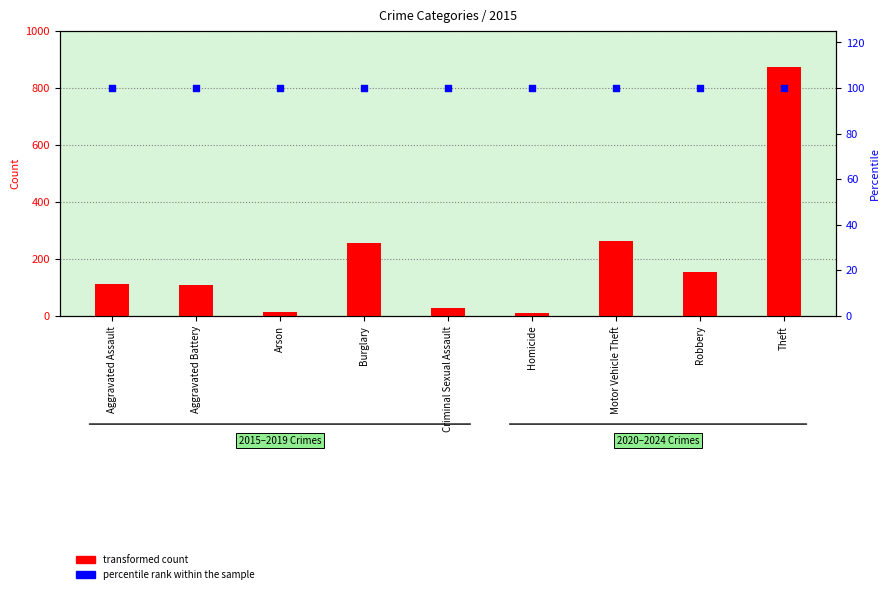

Which series has the largest Y range (max minus min)?

transformed count